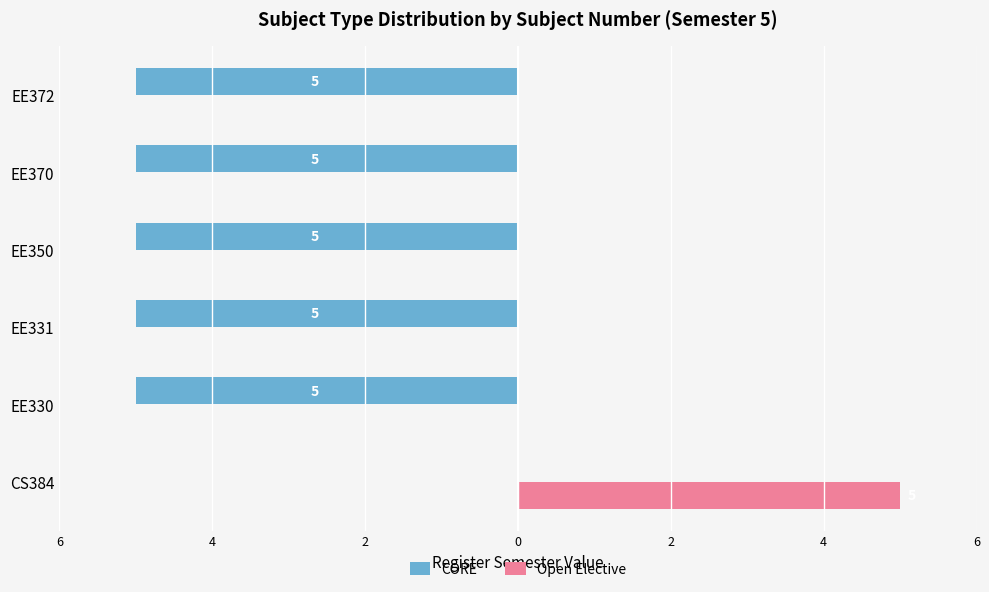

What is the sum of all CORE values?

-25